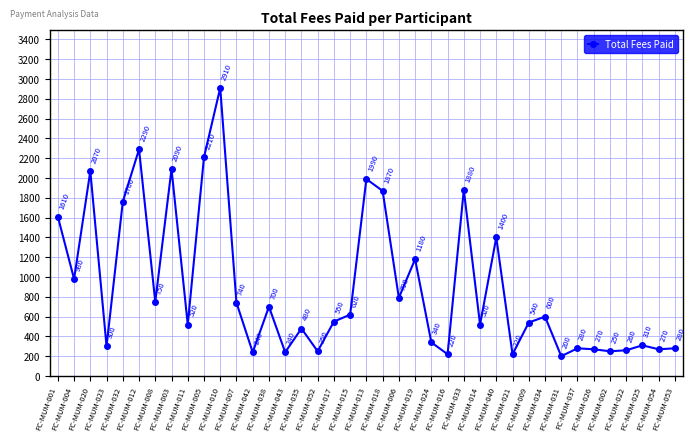

Approximately how many times larger is the value at FC-MUM-008 compared to FC-MUM-022?

2.9